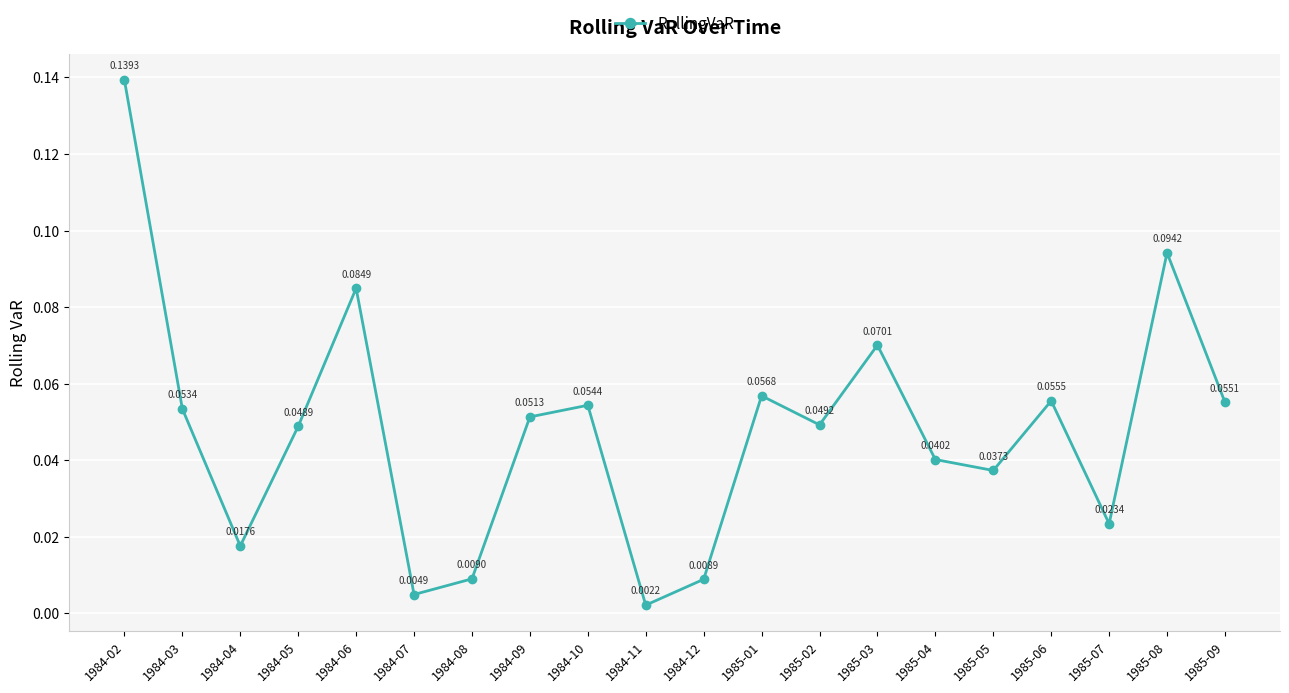

At which category does the data reach its first local valley?

1984-04